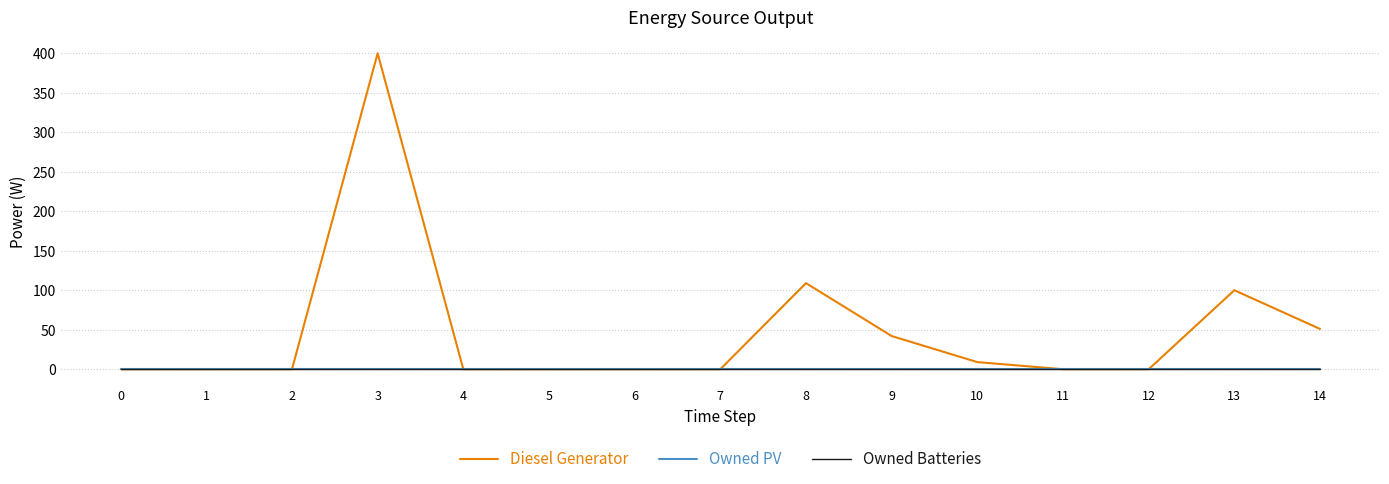

Is this an area chart (filled region under the line)?

No